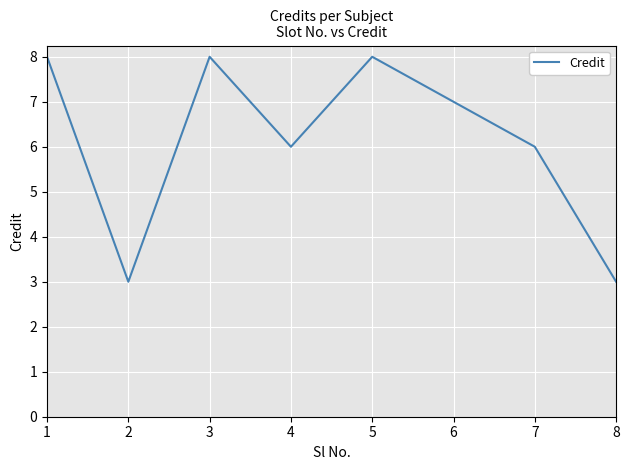

Count the values in the range 6 to 8.

6